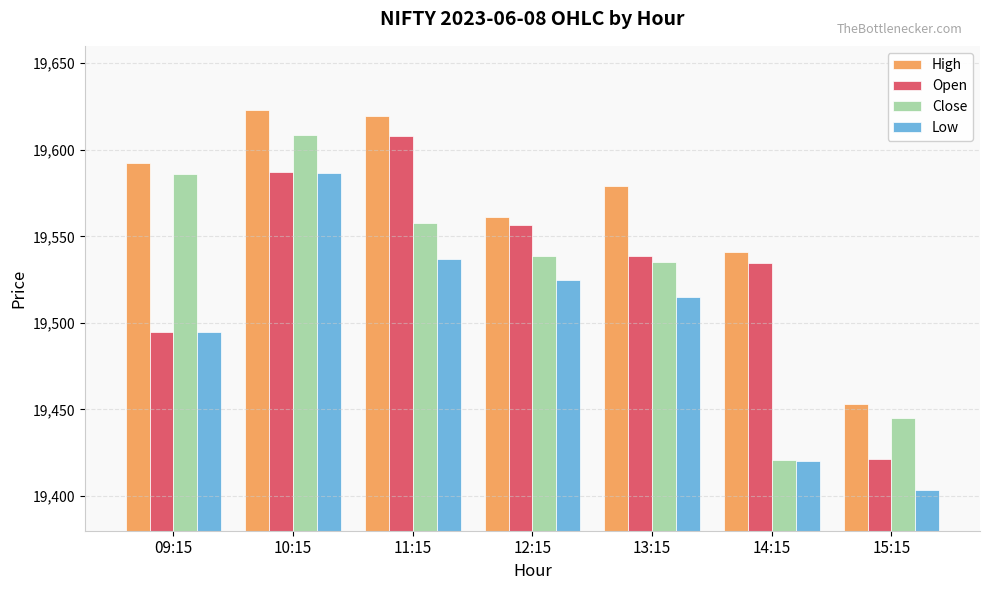

What is the sum of all Low values?

136481.4